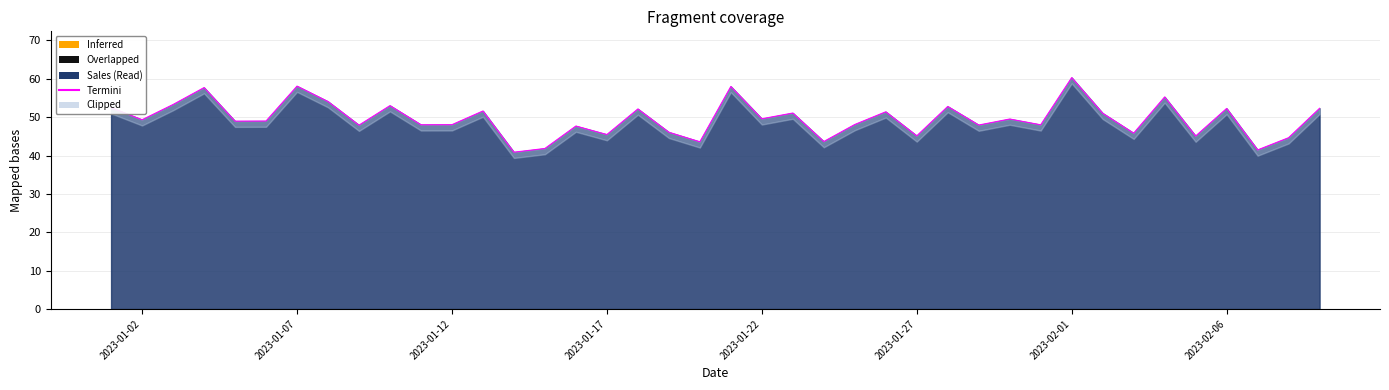

What is the label of the 15th point from the left?

2023-01-15